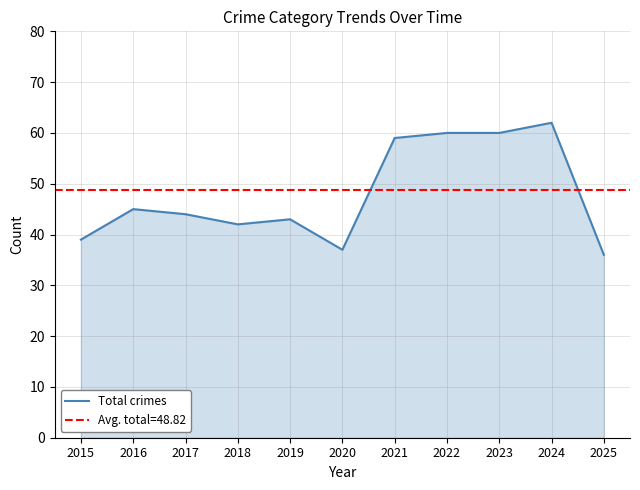

What is the value of the 6th point from the left?

37